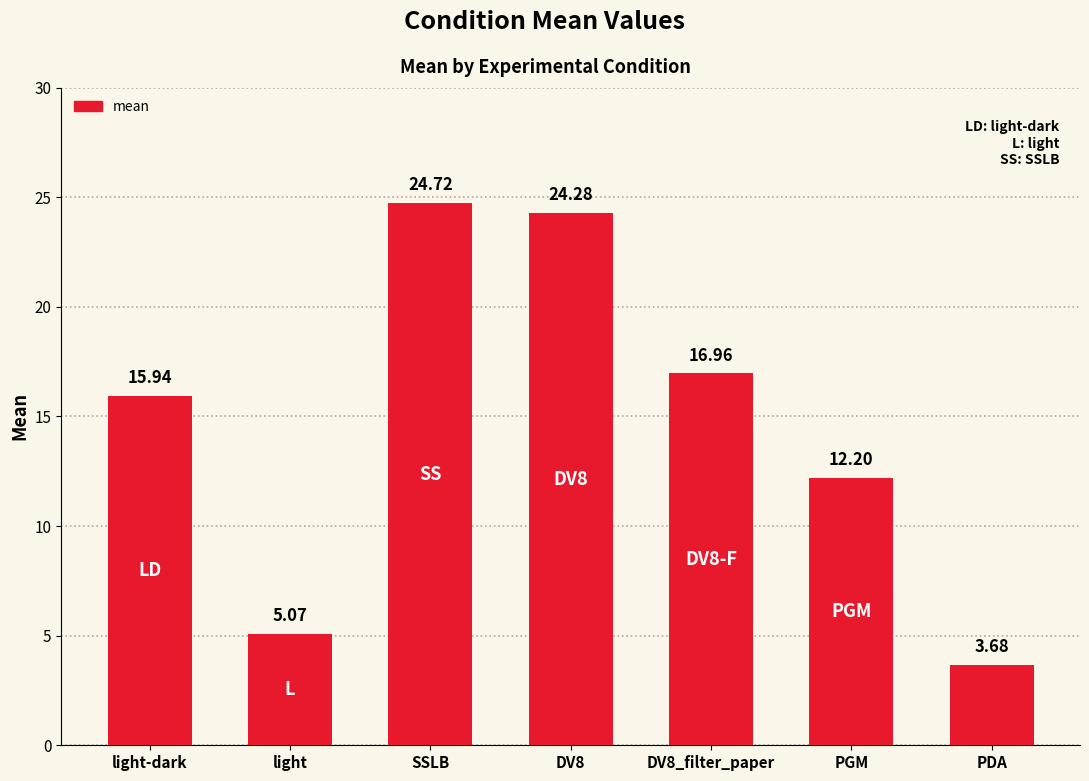

Which label corresponds to the smallest value in the chart?

PDA